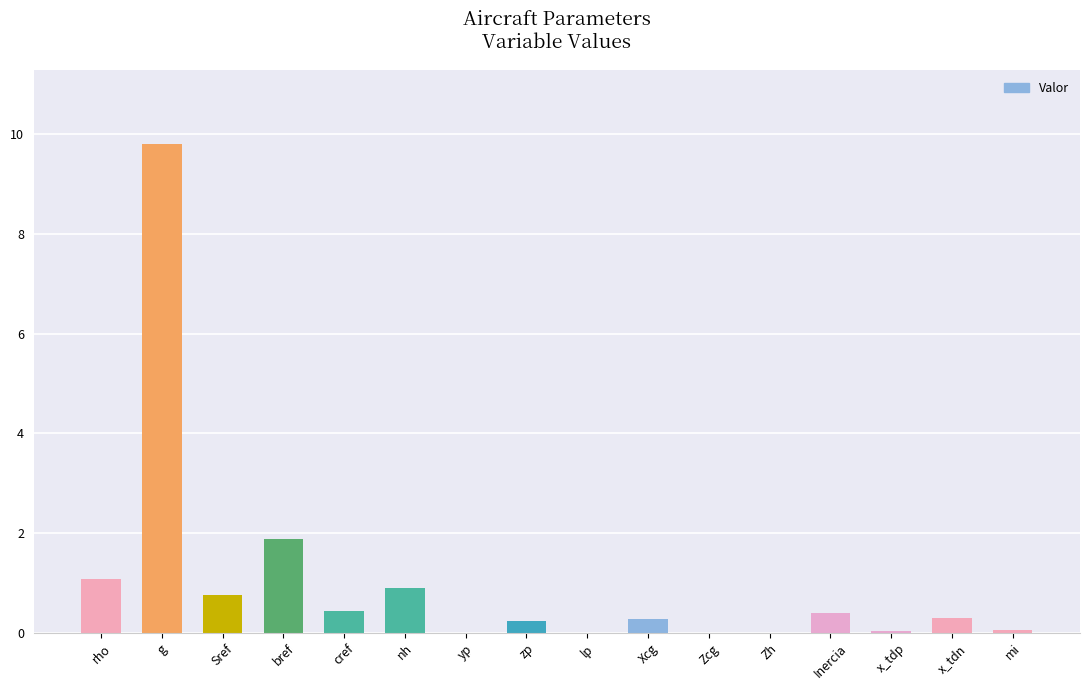

What is the change in value from Sref to Inercia?

-0.4